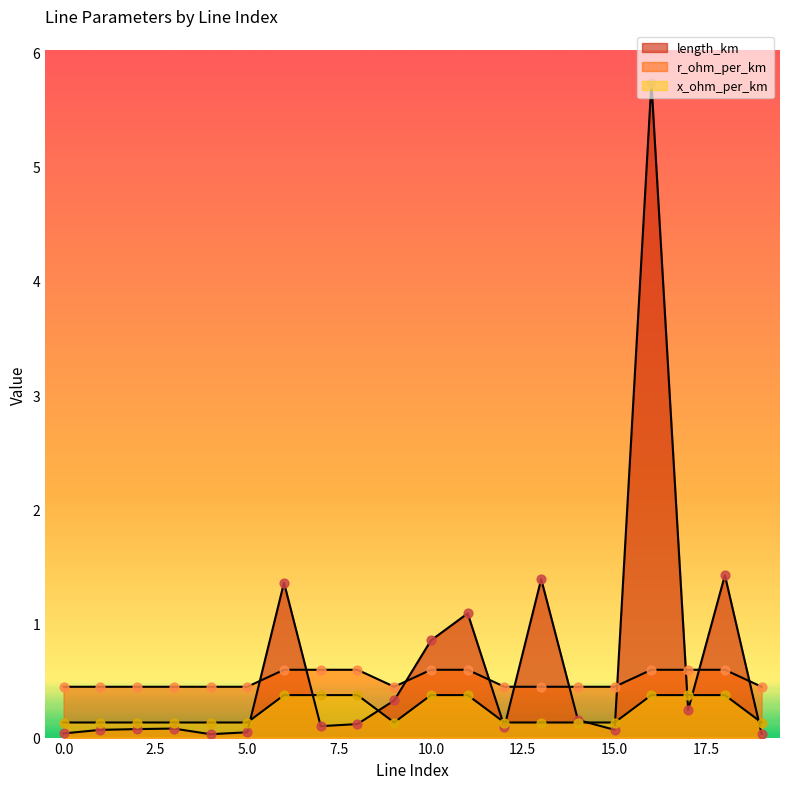

What are all the series names shown in the legend?

length_km, r_ohm_per_km, x_ohm_per_km